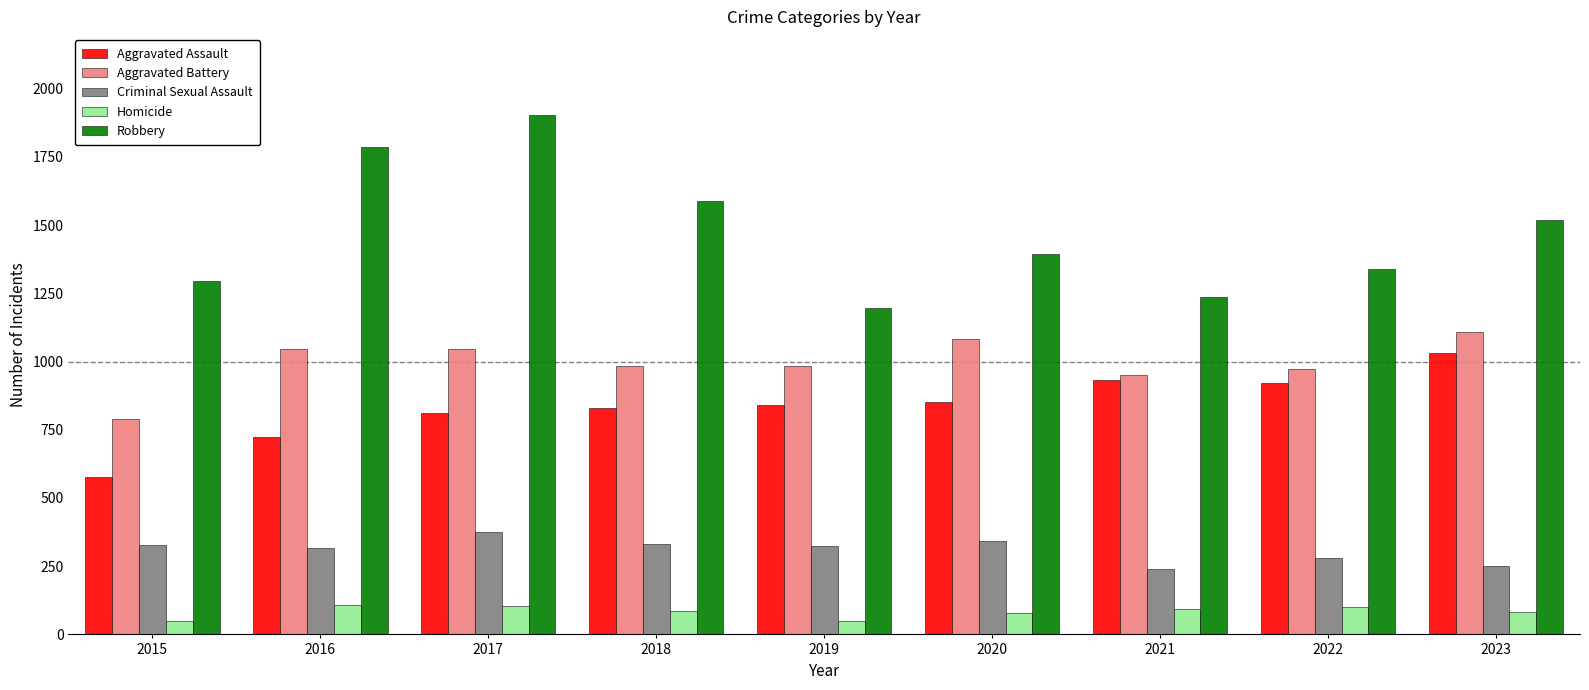

What is the value of the Aggravated Battery bar at the 4th from the left?

983